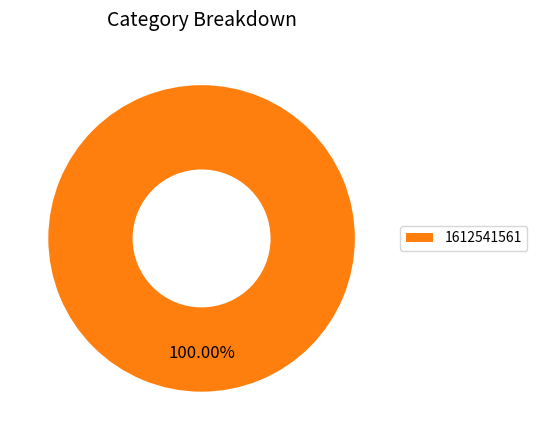

Is there any slice that represents more than half of the pie?

Yes